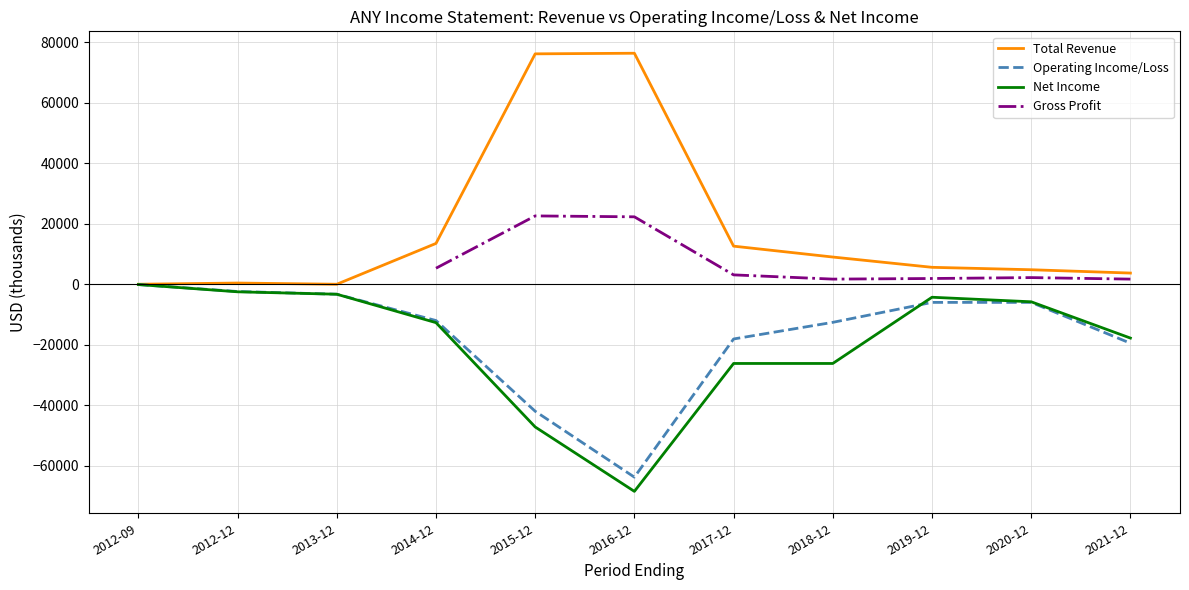

What is the sum of the Net Income values at 2017-12 and 2015-12?

-73400